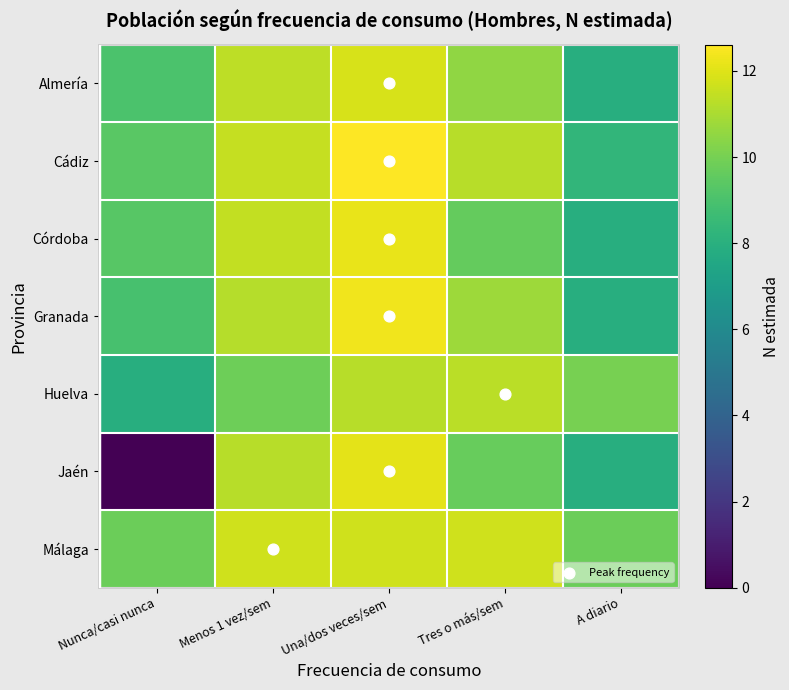

What is the spread (max minus min) of values at Menos 1 vez/sem?

1.9